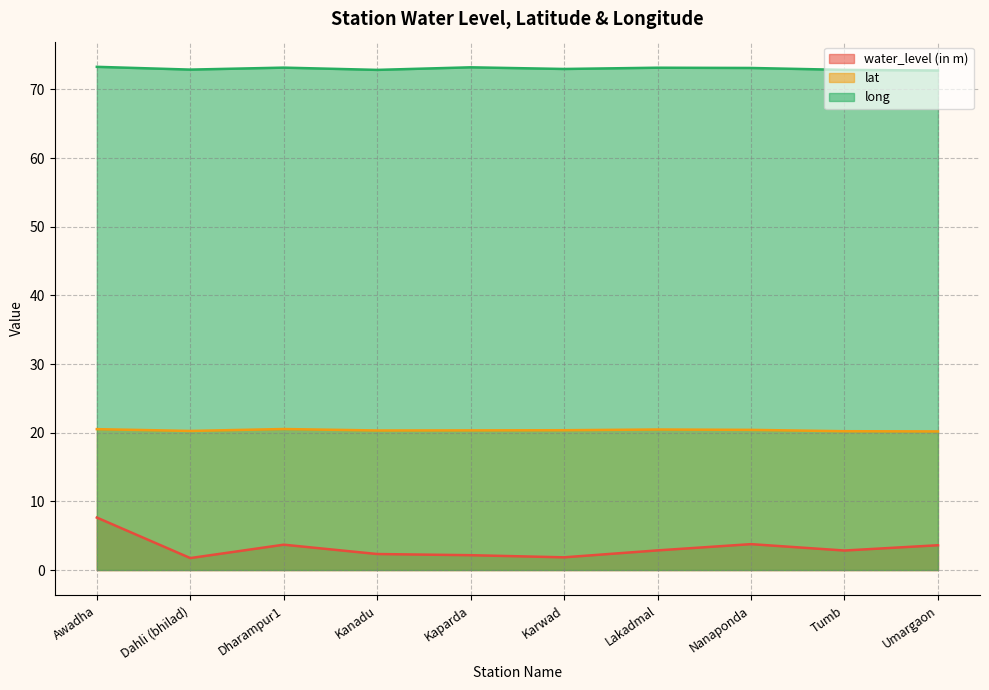

Where does the water_level (in m) series first go above 2?

Awadha